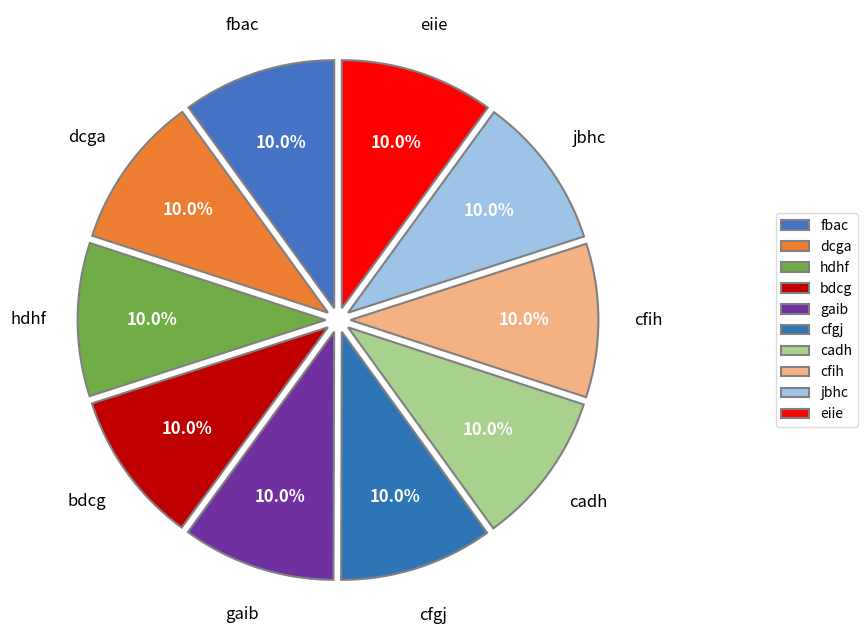

What percentage is the cadh slice, to the nearest percent?

10%